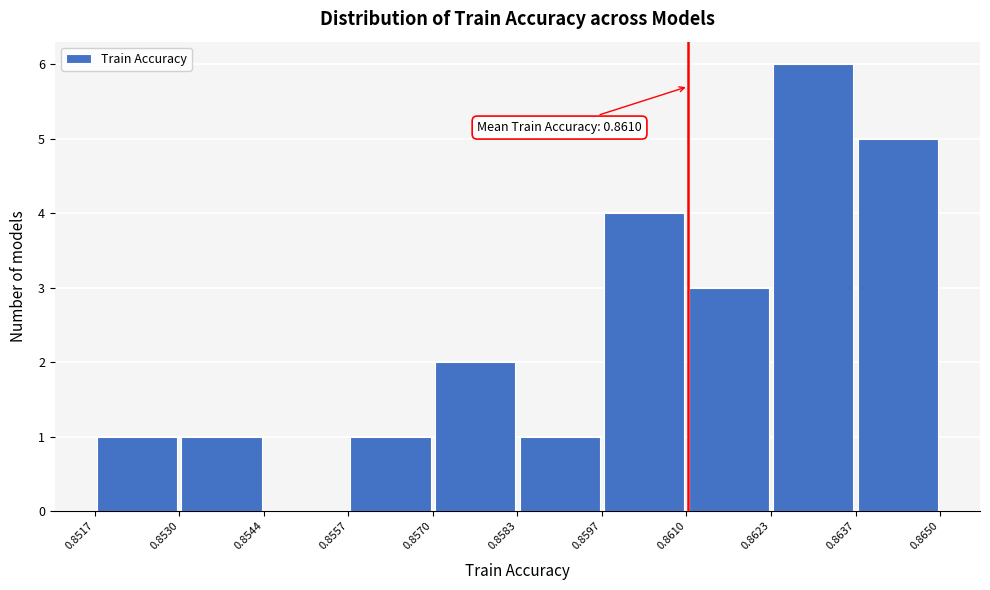

Which range on the x-axis has the tallest bar?

0.8623 to 0.8637